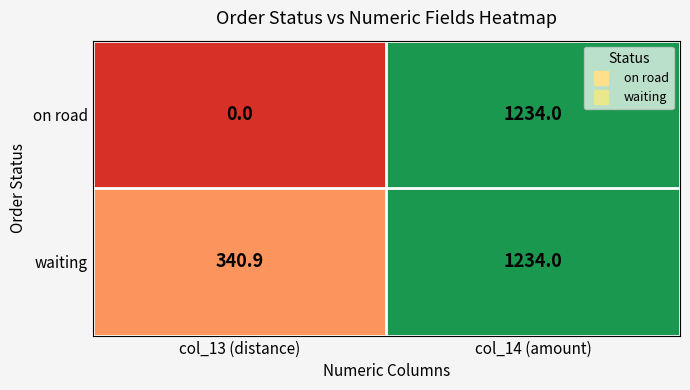

Which series changed the most between col_13 (distance) and col_14 (amount)?

on road